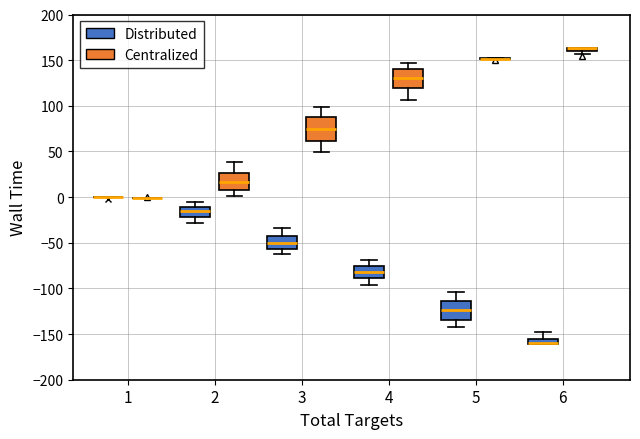

Where does the upper whisker of the box for 2 (Centralized) end on the y-axis? The values are not printed on the chart, so give them approximately, as read against the axis.

40